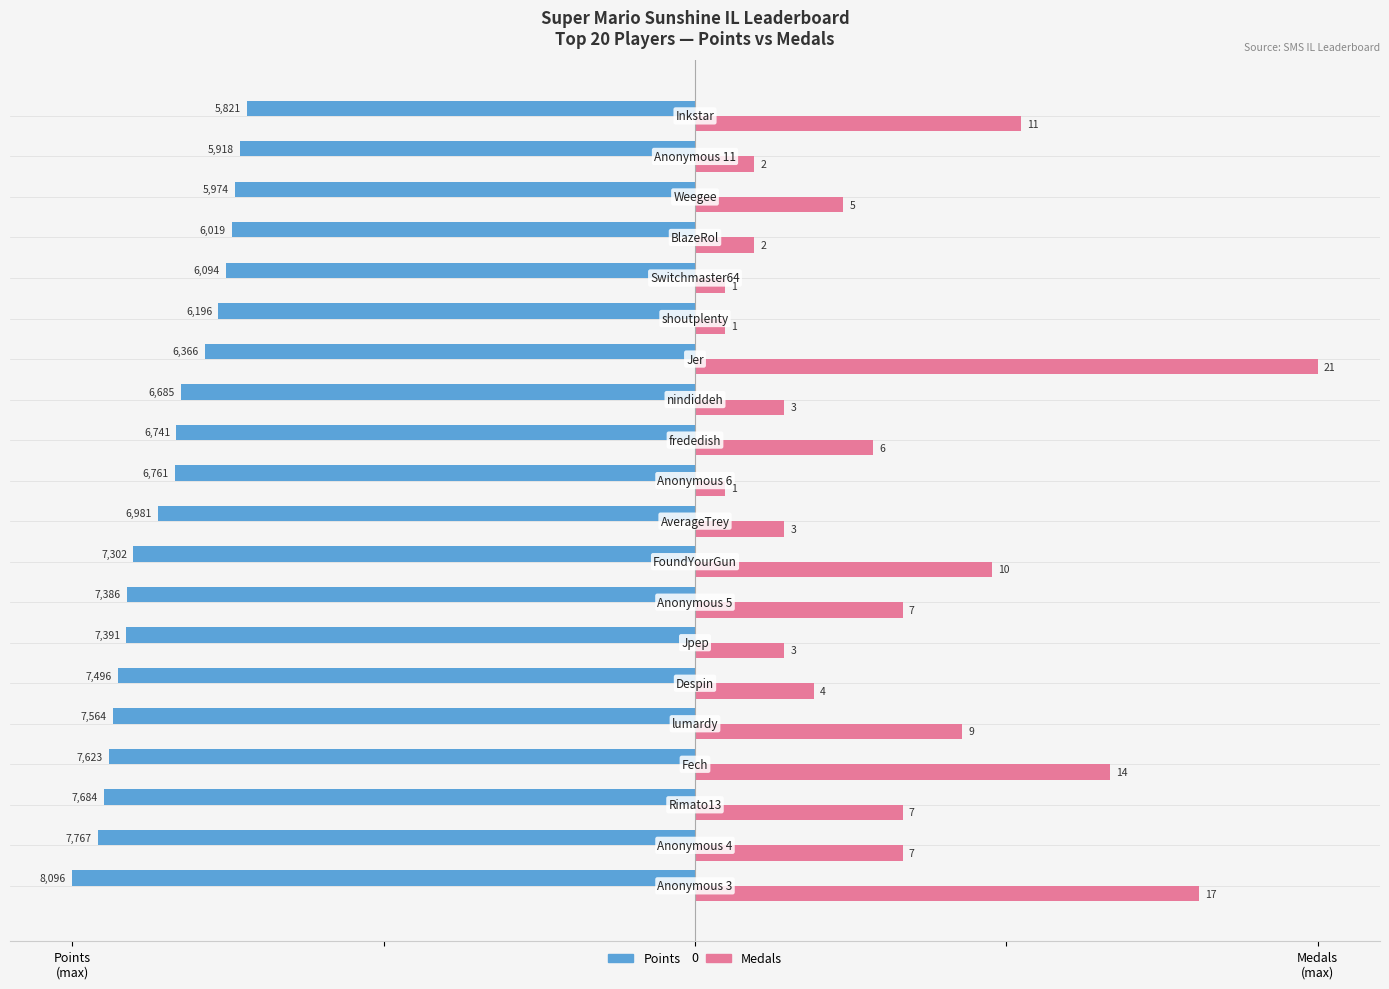

What are all the series names shown in the legend?

Points, Medals